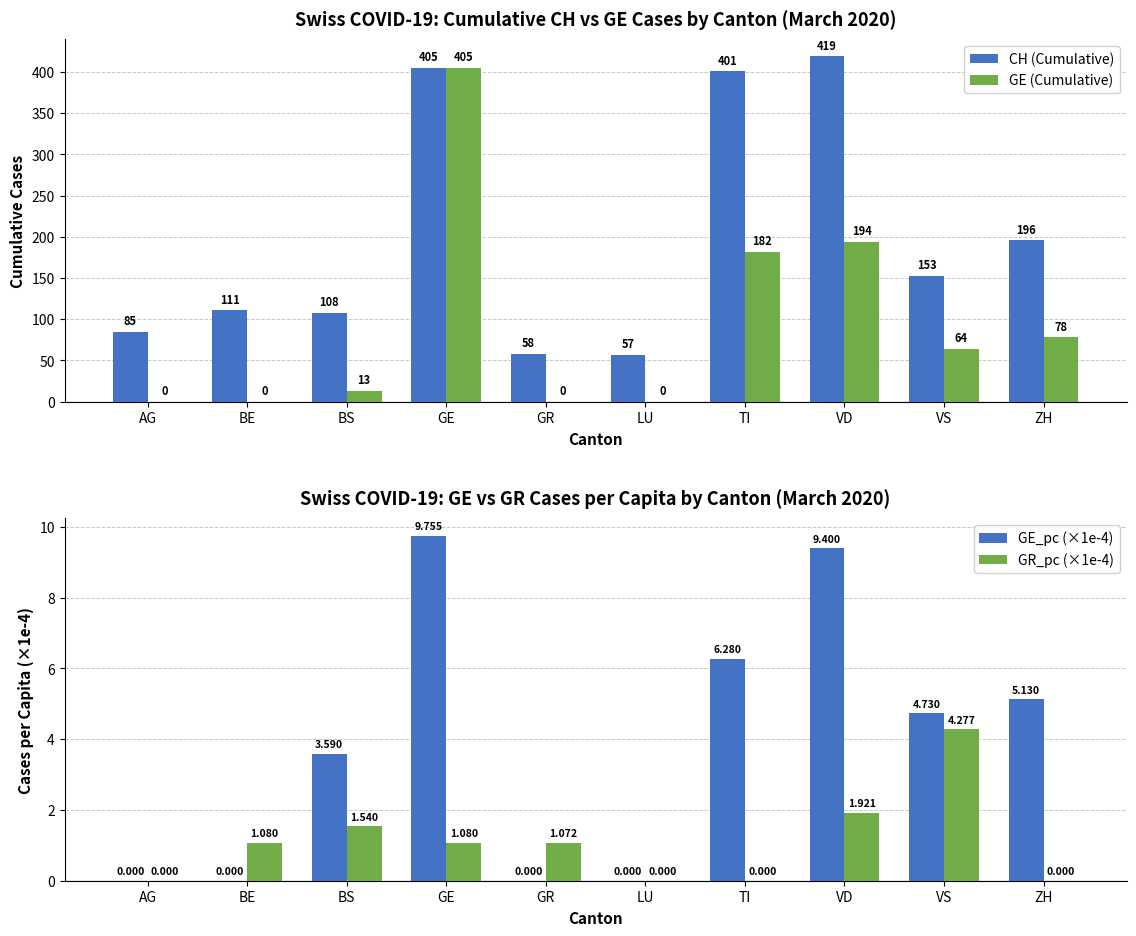

Rank the series by their maximum value, from highest to lowest.

CH (Cumulative), GE (Cumulative), GE_pc (×1e-4), GR_pc (×1e-4)